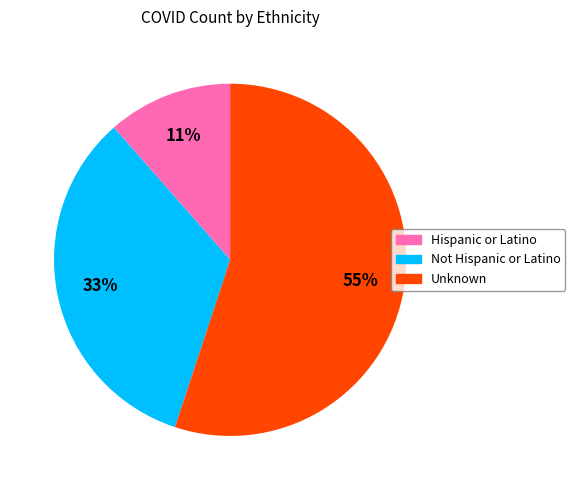

Do Unknown and Not Hispanic or Latino together represent more than half of the pie?

Yes